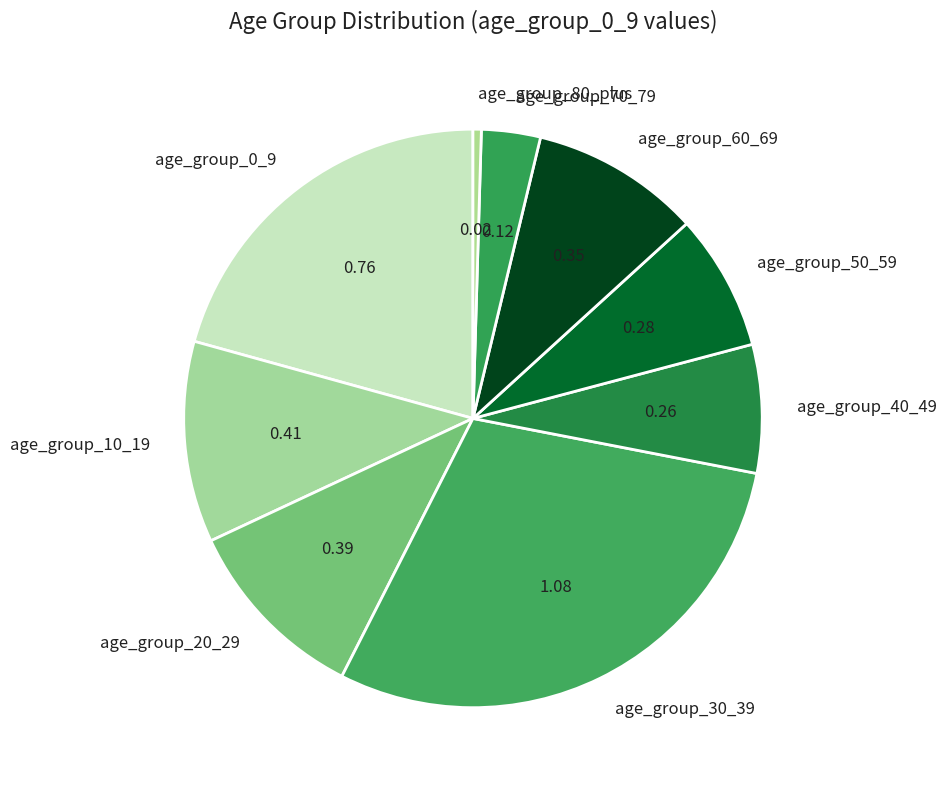

Is the sum of age_group_0_9 and age_group_80_plus greater than half?

No